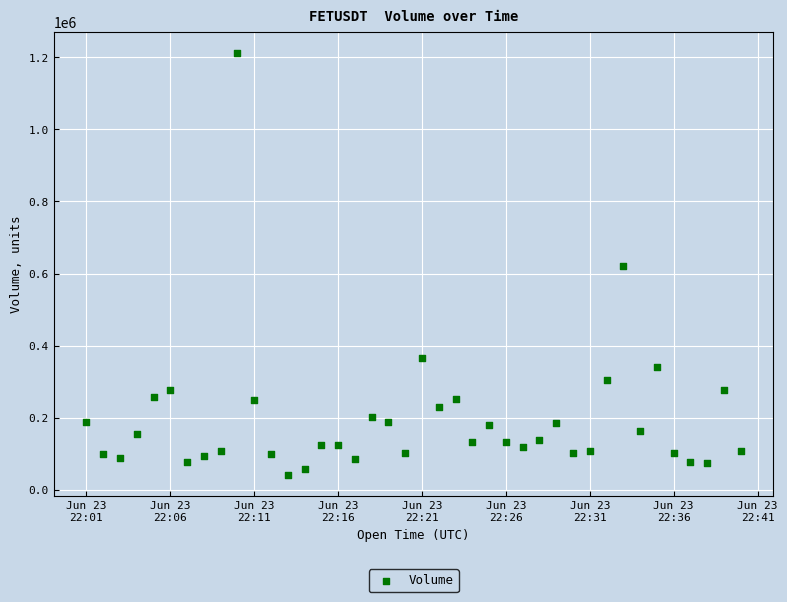

What is the range of Y values (max minus min)?

1171031